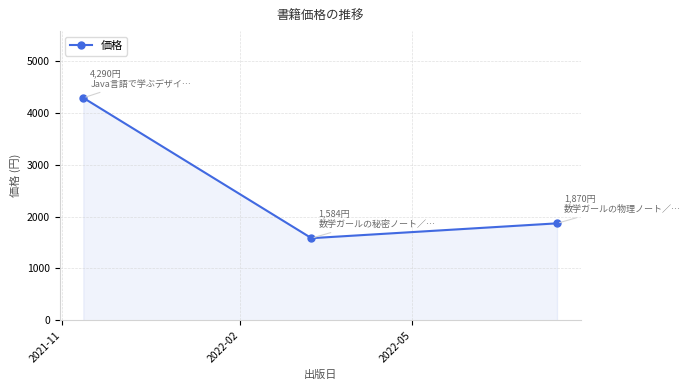

What is the maximum value shown in the chart?

4290